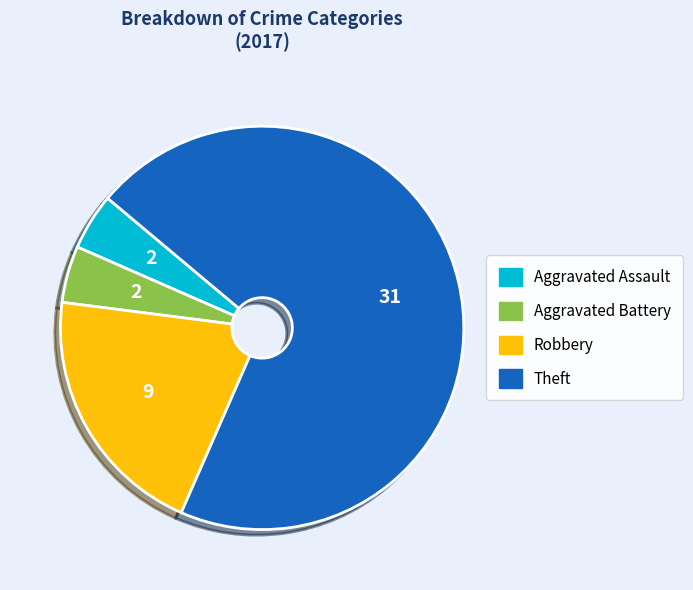

True or false: Robbery accounts for 20% of the total.

True